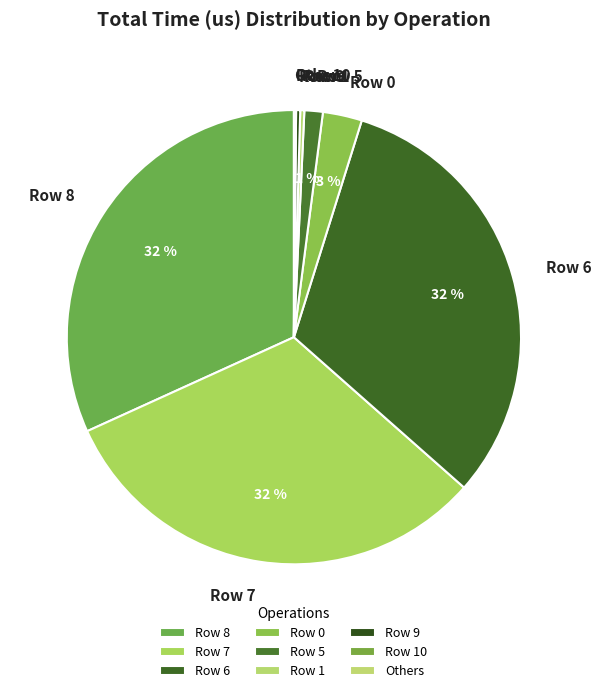

The Row 8 slice represents 41% of the pie. True or false?

False